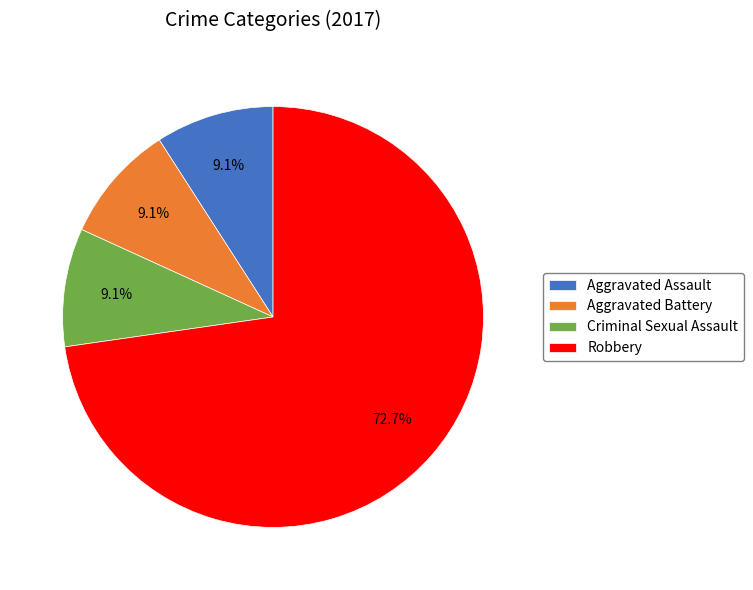

To the nearest percent, what is the average slice percentage?

25%